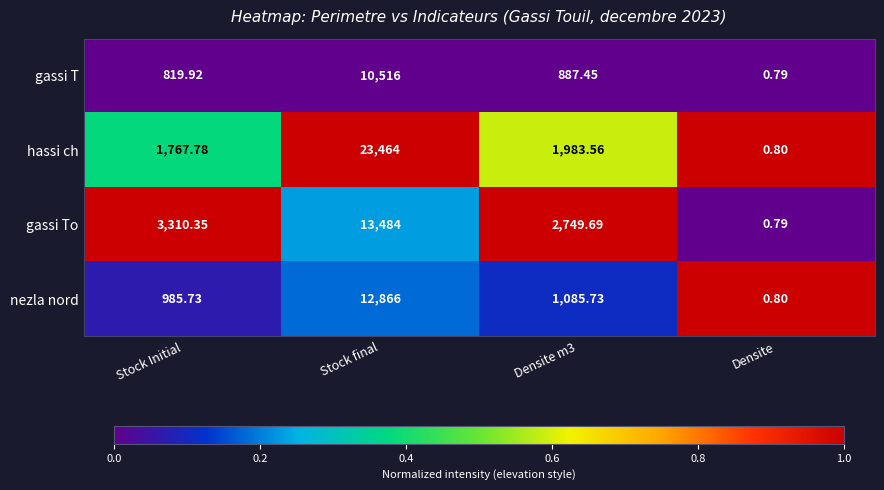

At which category does the chart reach its peak across all series?

Stock final